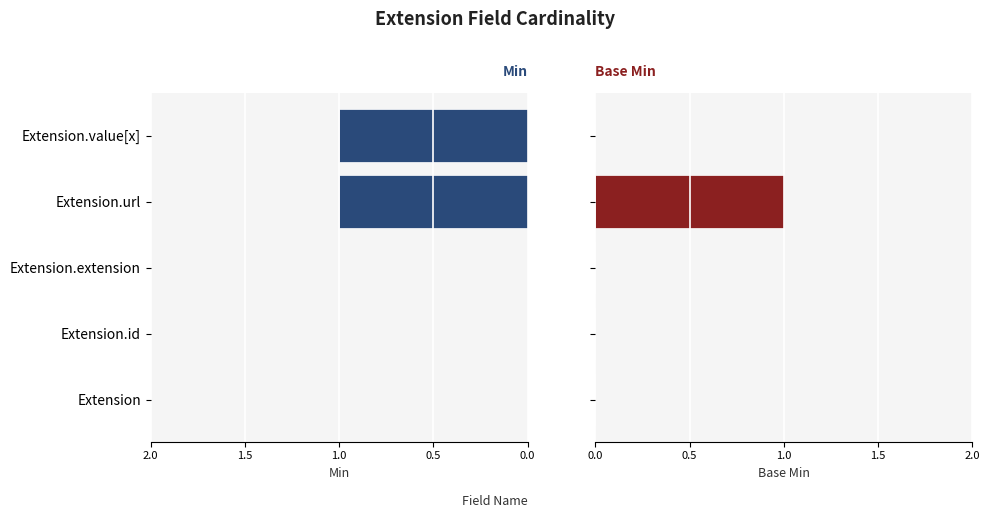

Does the chart contain any negative values?

No